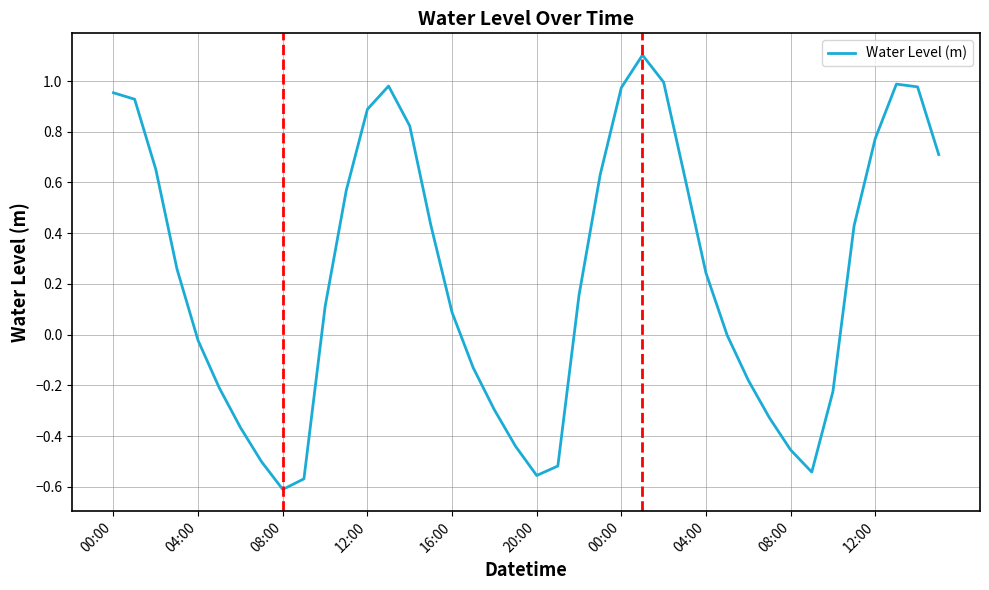

What is the greatest value displayed?

1.1